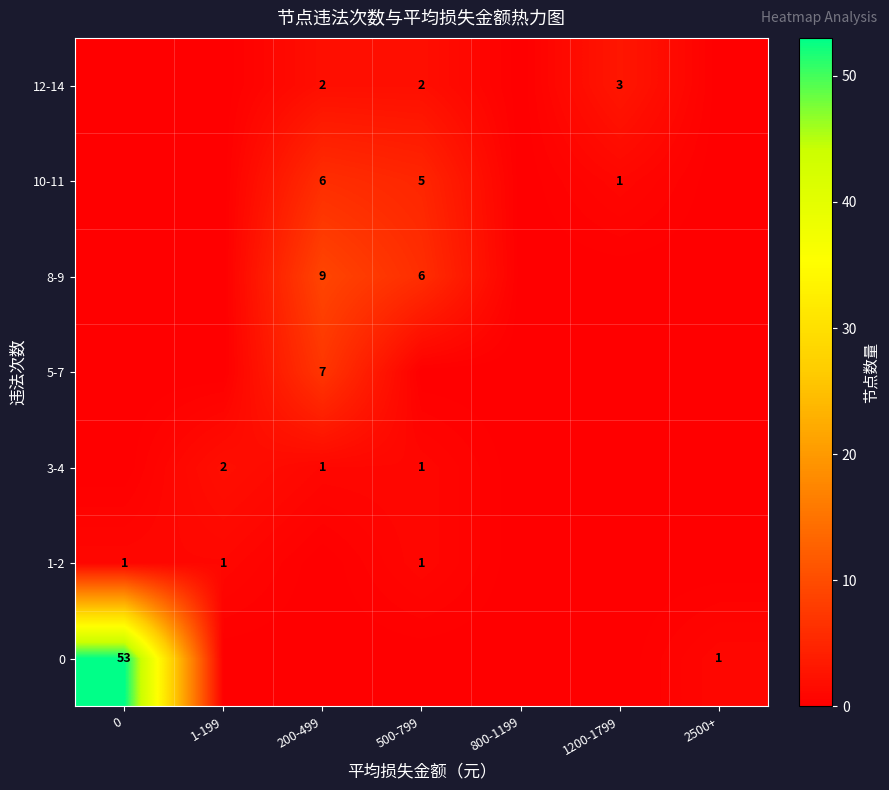

True or false: 10-11 has a value of 1 at 1200-1799.

True